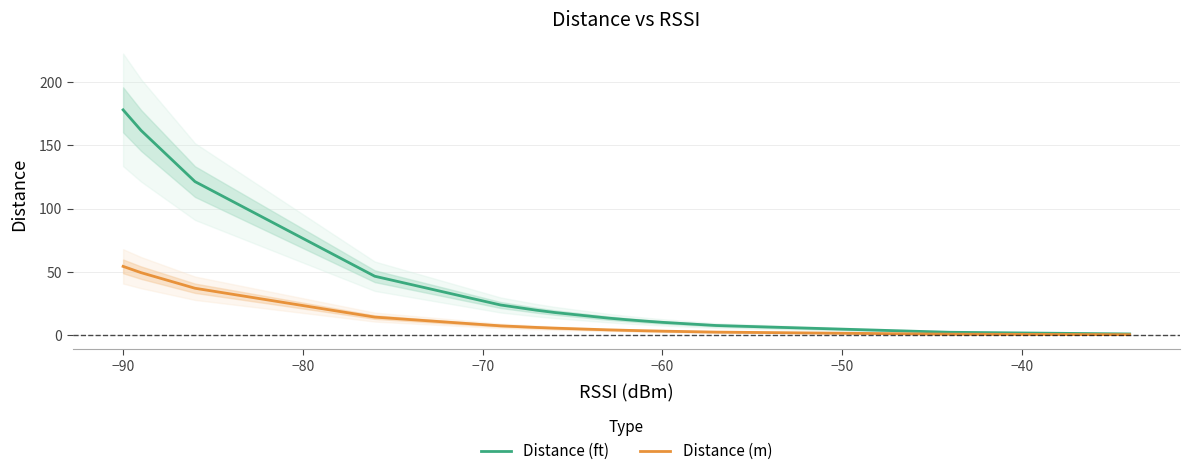

True or false: Distance (m) and Distance (ft) cross at least once.

False